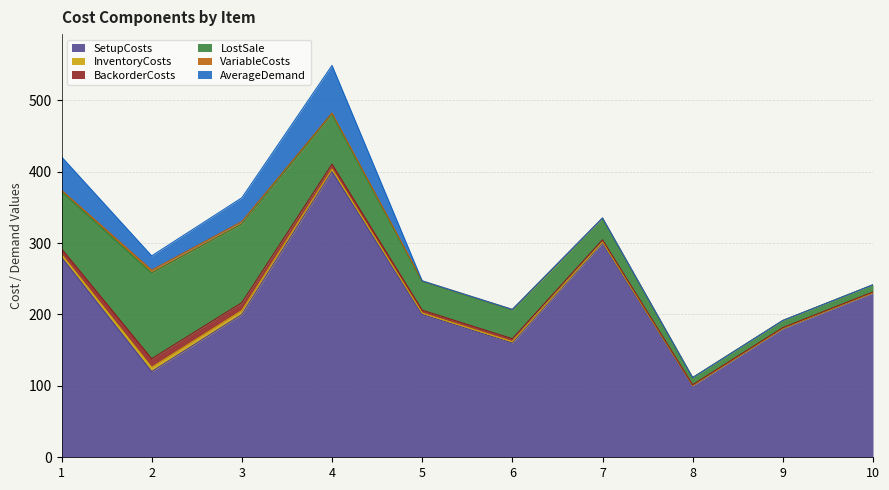

What is the difference between the maximum and second lowest values in the BackorderCosts series?

11.0